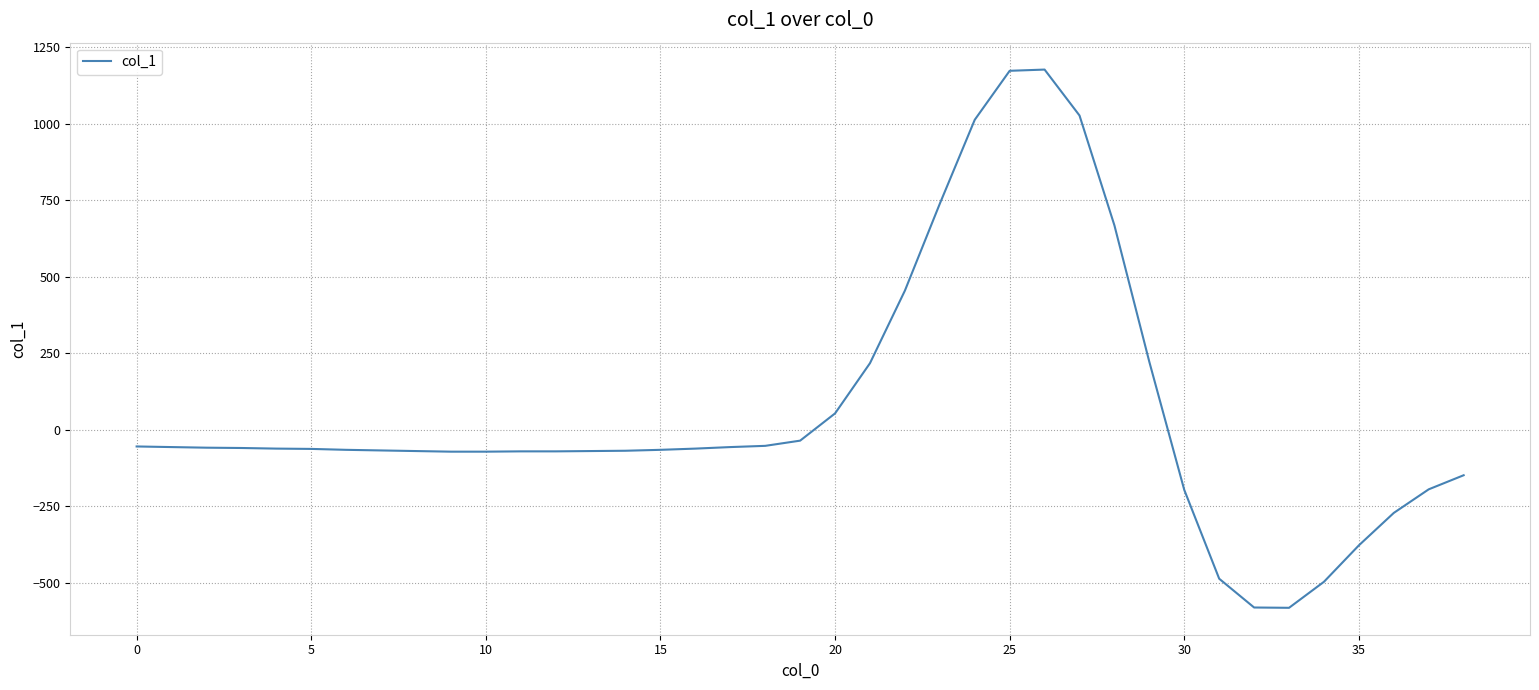

What is the maximum value shown in the chart?

1177